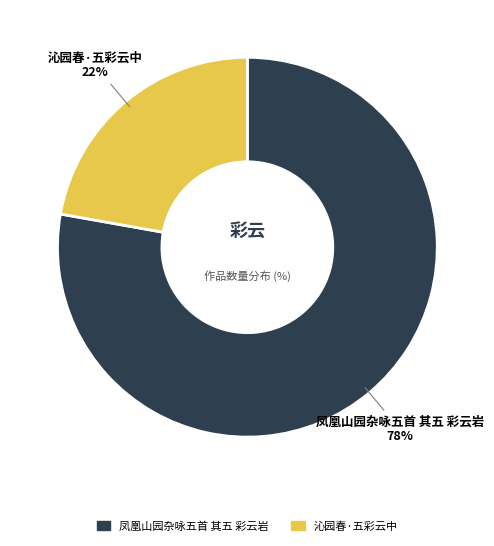

Does any single category account for the majority?

Yes